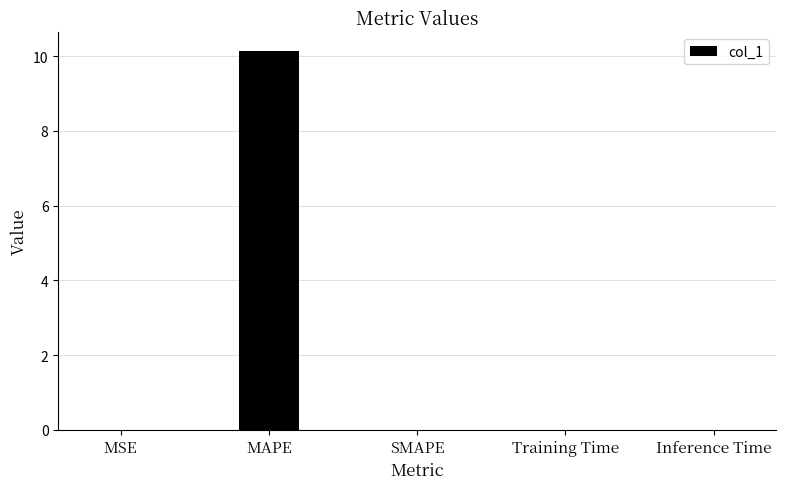

Which has a higher value, Inference Time or MAPE?

MAPE